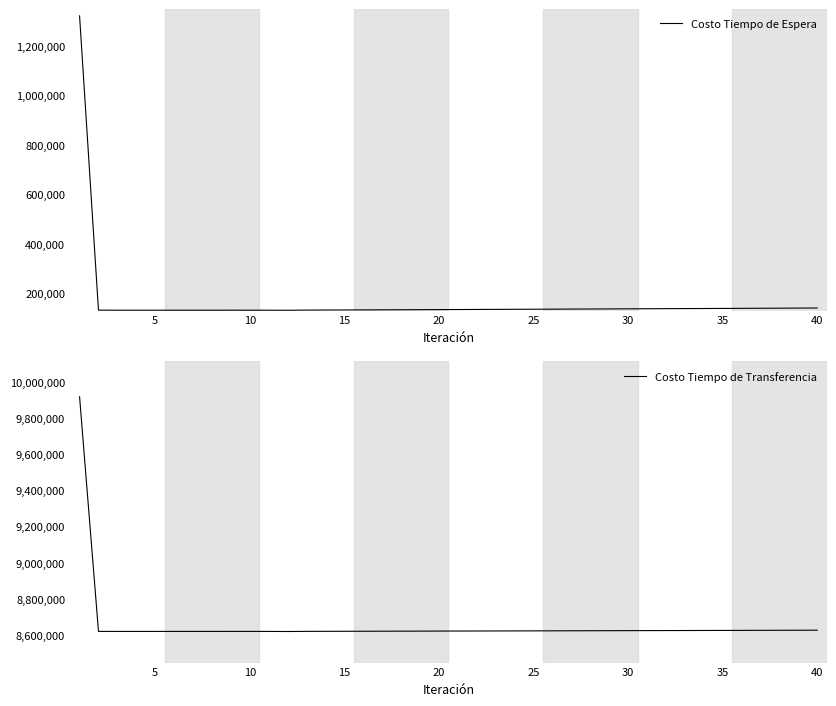

What is the highest value of the Costo Tiempo de Transferencia series?

9921310.5